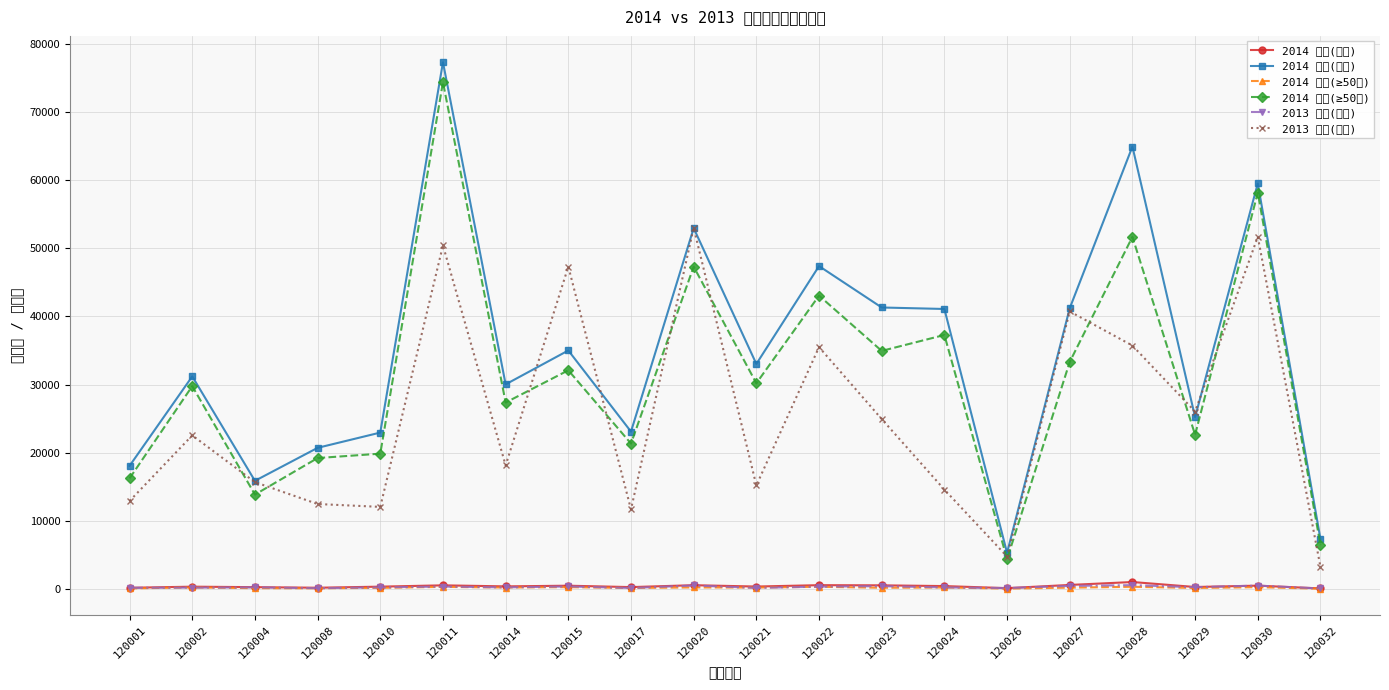

What are all the series names shown in the legend?

2014 客流(整体), 2014 销售(整体), 2014 客流(≥50元), 2014 销售(≥50元), 2013 客流(整体), 2013 销售(整体)